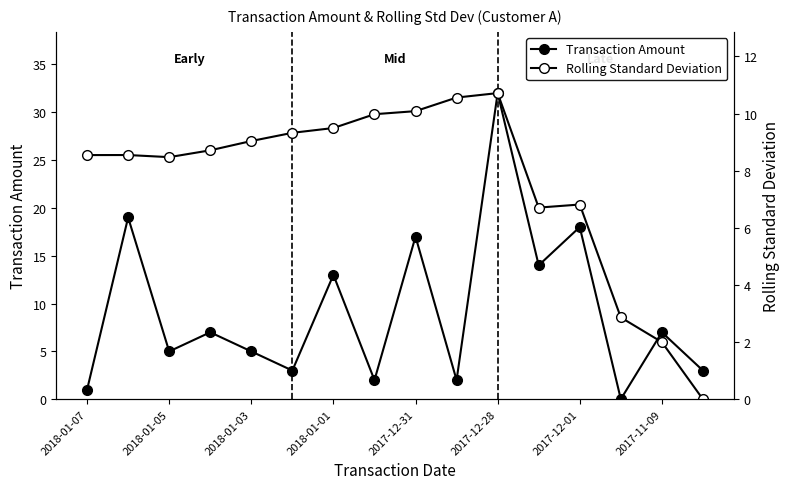

Which series has the largest total across all categories?

Transaction Amount